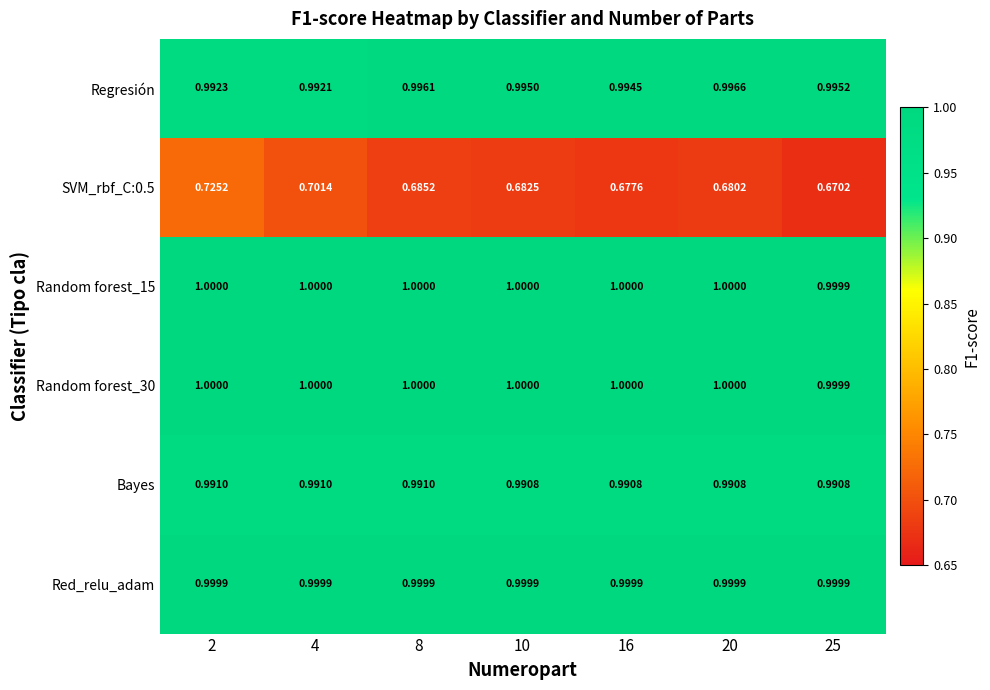

Reading left to right, extract all data points from this chart.

Regresión: 2=1.0	4=1.0	8=1.0	10=1.0	16=1.0	20=1.0	25=1.0
SVM_rbf_C:0.5: 2=0.7	4=0.7	8=0.7	10=0.7	16=0.7	20=0.7	25=0.7
Random forest_15: 2=1.0	4=1.0	8=1.0	10=1.0	16=1.0	20=1.0	25=1.0
Random forest_30: 2=1.0	4=1.0	8=1.0	10=1.0	16=1.0	20=1.0	25=1.0
Bayes: 2=1.0	4=1.0	8=1.0	10=1.0	16=1.0	20=1.0	25=1.0
Red_relu_adam: 2=1.0	4=1.0	8=1.0	10=1.0	16=1.0	20=1.0	25=1.0